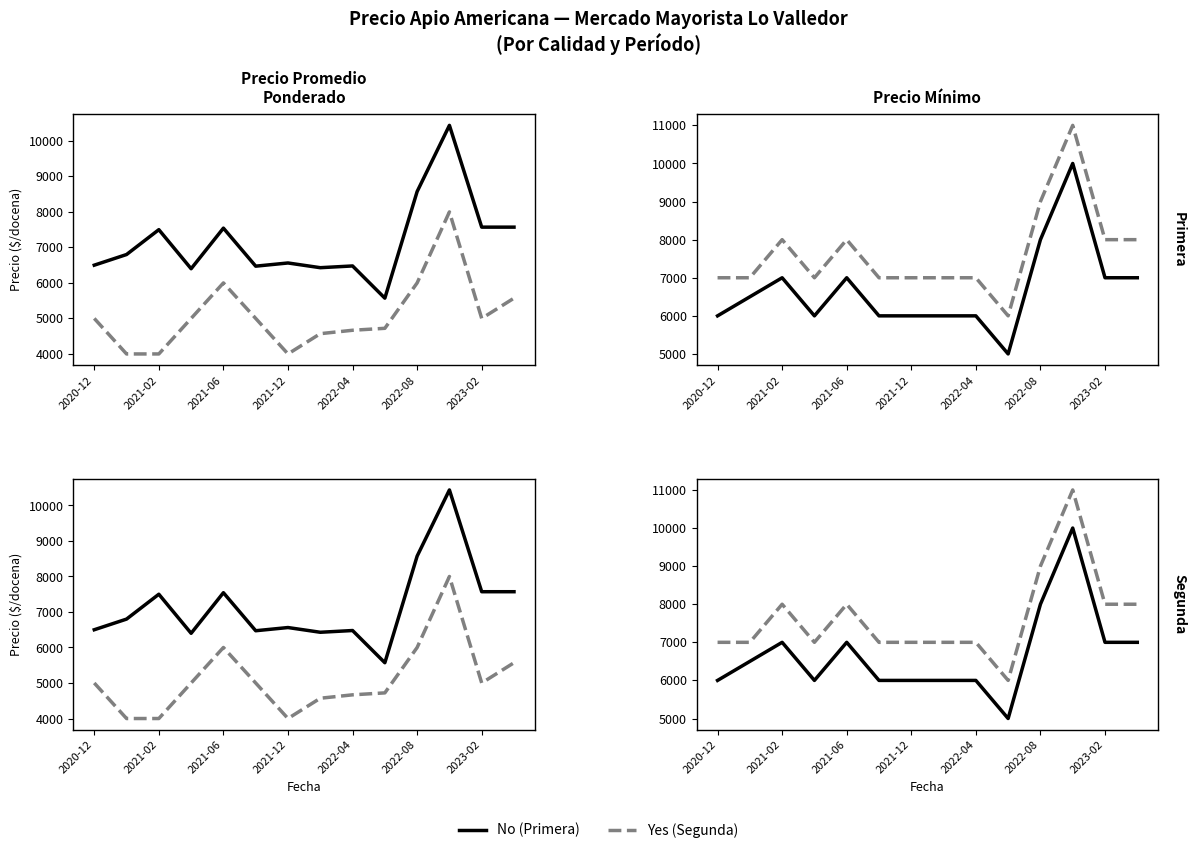

Rank the series at 2021-02 from lowest to highest value.

No, Yes